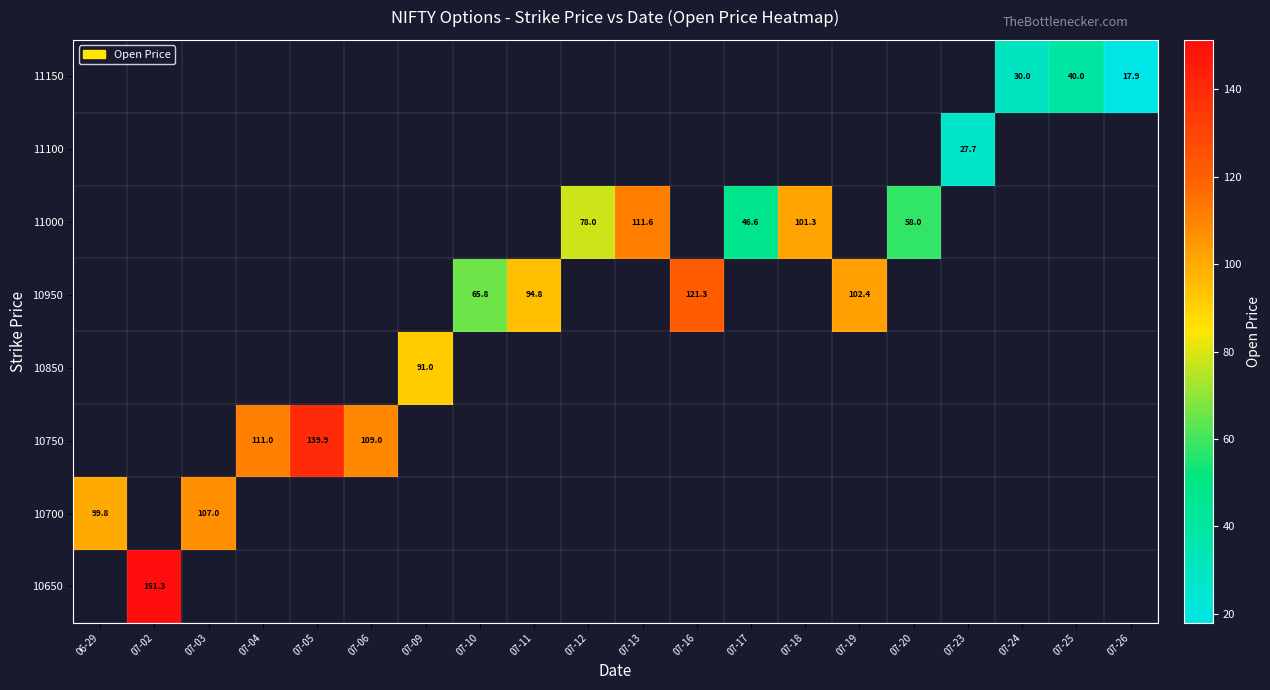

Count the number of data series in this chart.

8